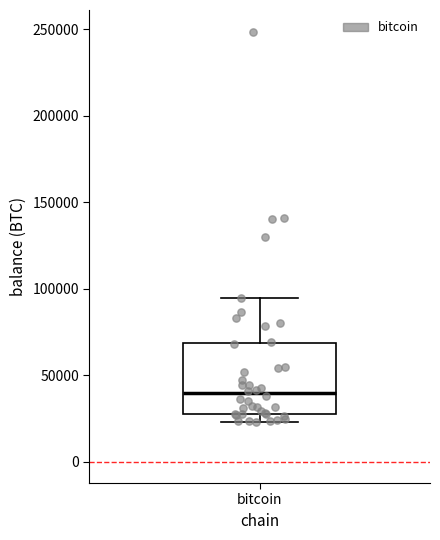

Where does the upper whisker of the box for bitcoin end on the y-axis? The values are not printed on the chart, so give them approximately, as read against the axis.

95000